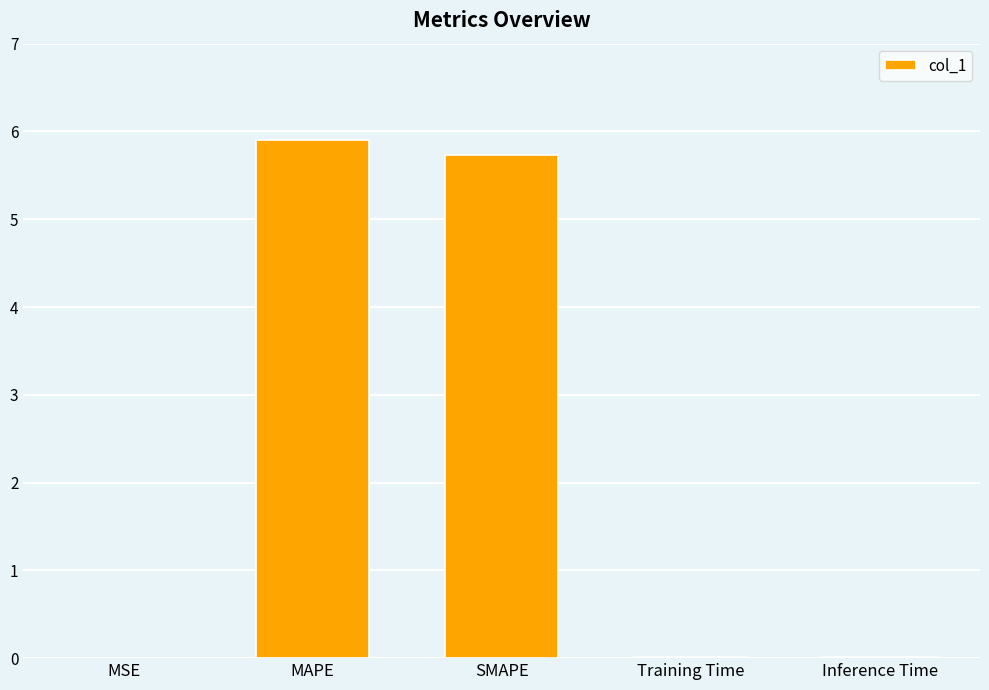

What is the approximate value at SMAPE?

5.7